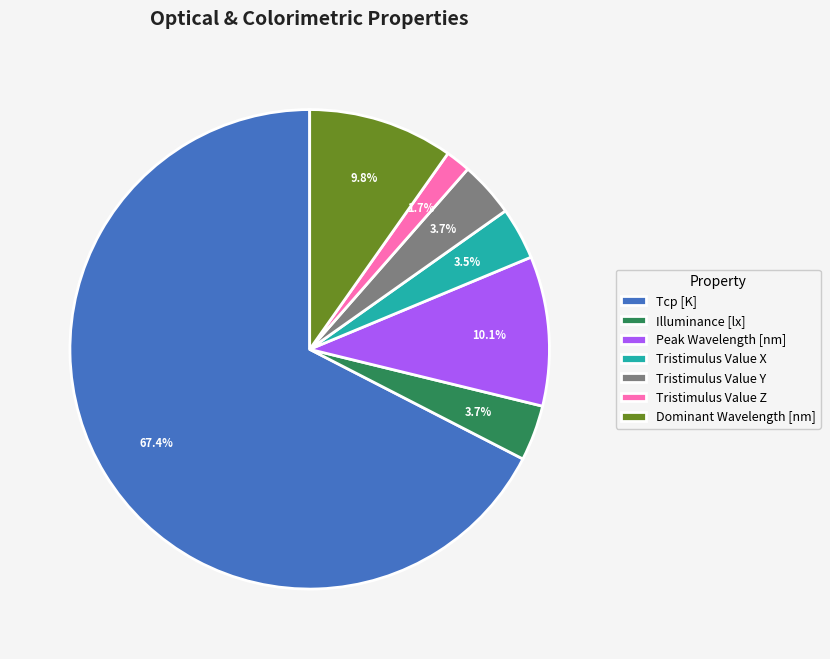

What portion of the pie excludes Tristimulus Value Y?

96.3%